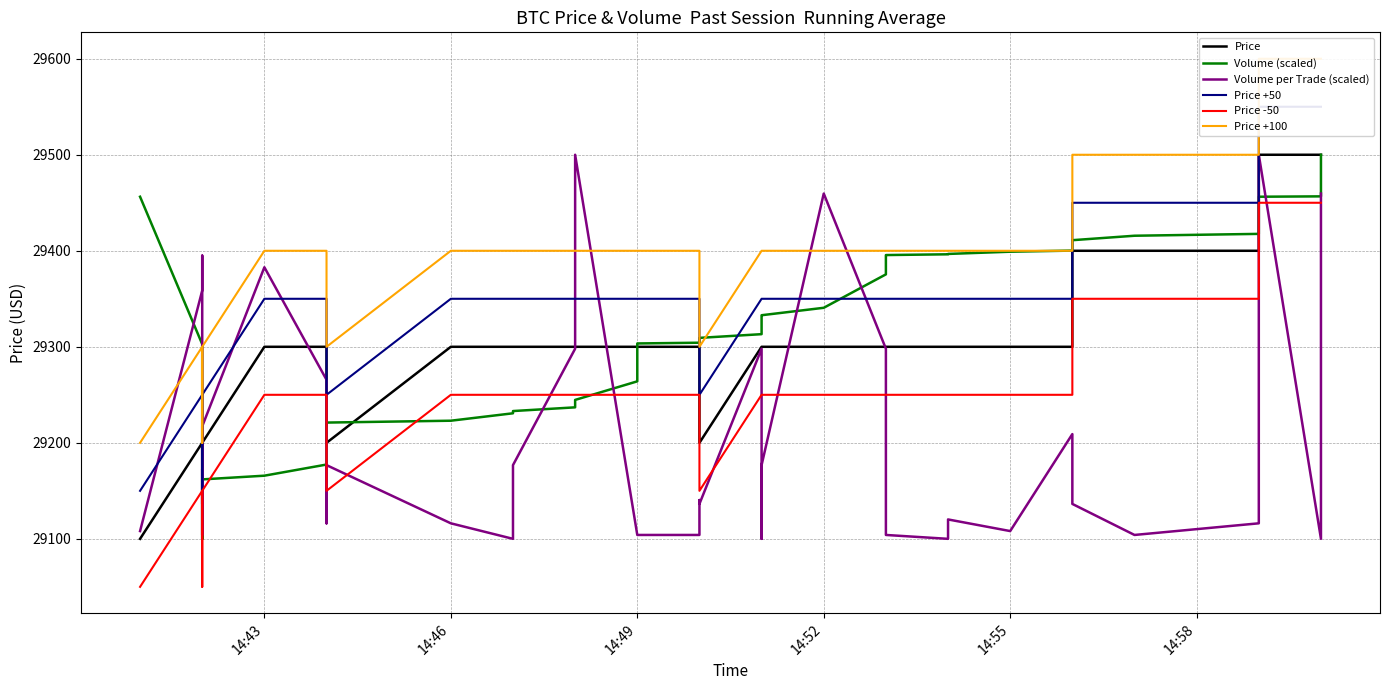

How many interior local valleys does the Price +100 series have?

2